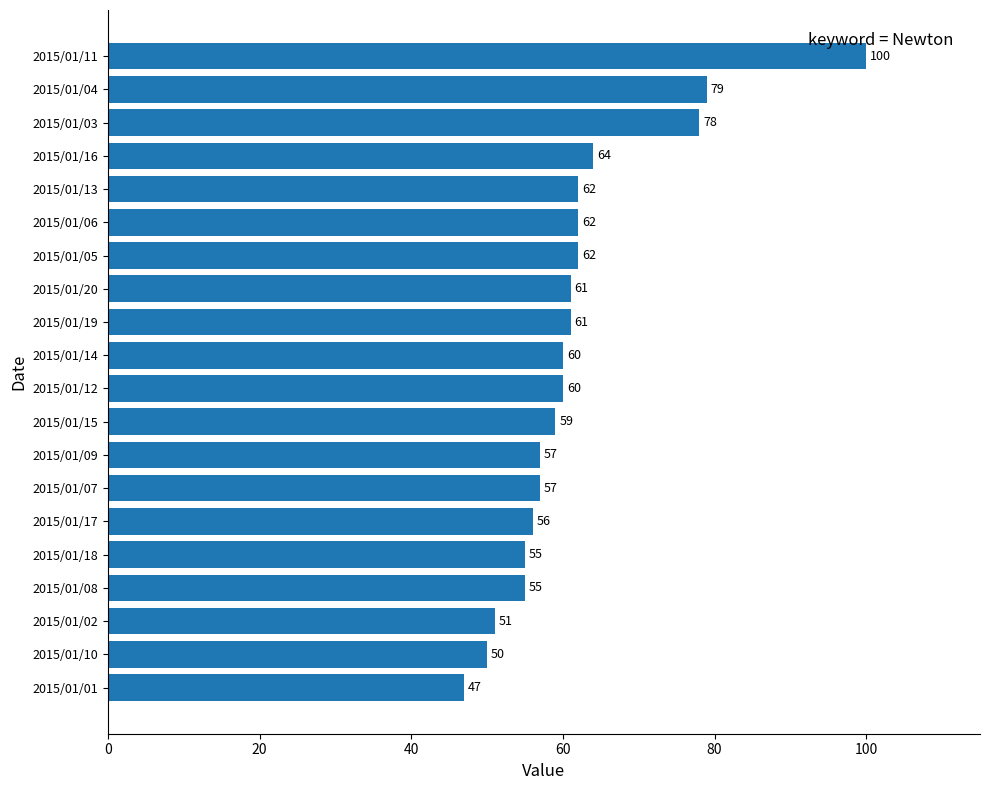

At which label is the value closest to 73?

2015/01/03